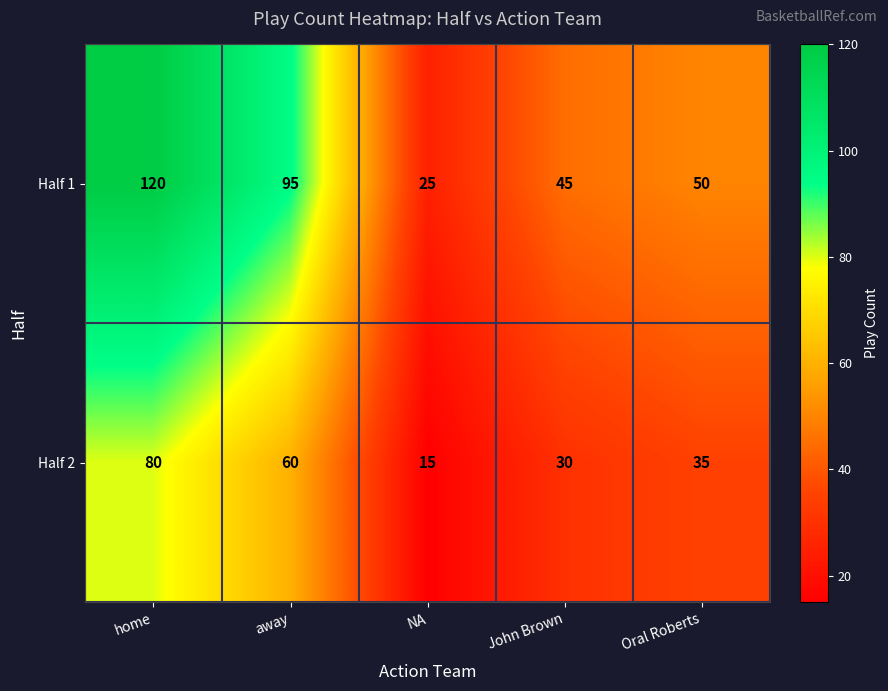

Rank the series by their maximum value, from highest to lowest.

Half 1, Half 2